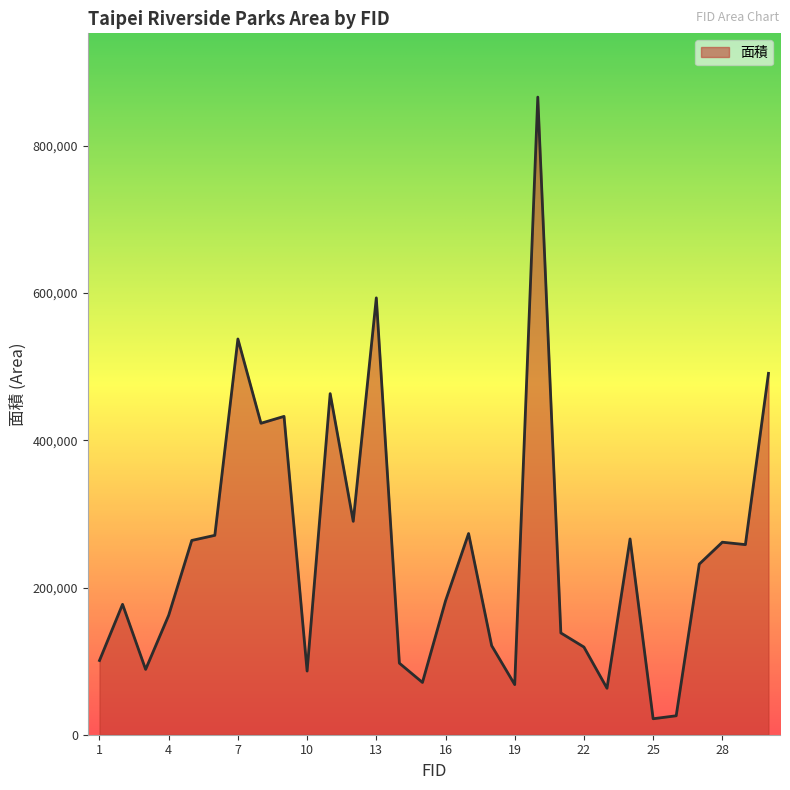

What is the greatest value displayed?

866249